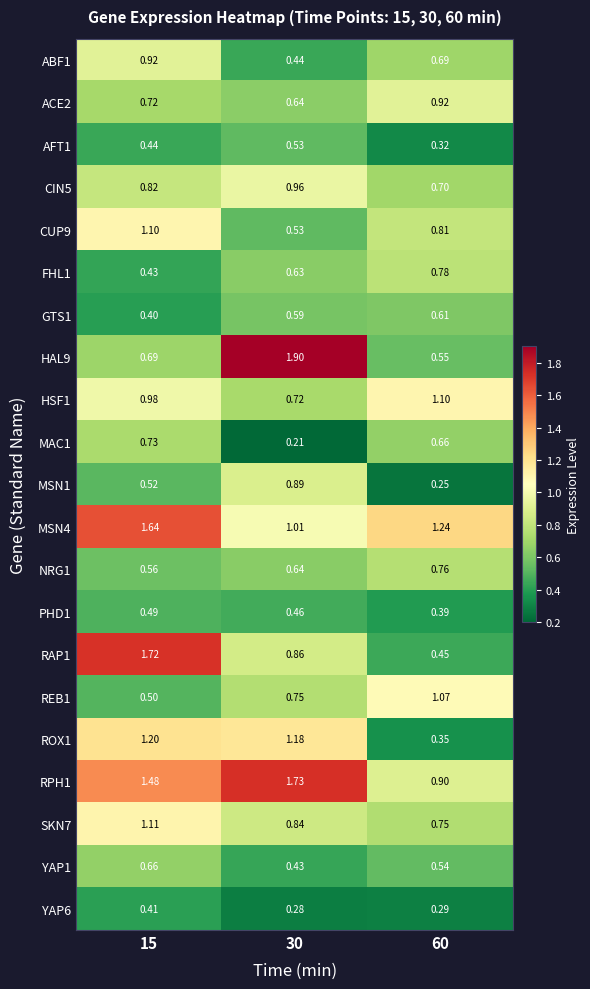

Rank the series at 60 from highest to lowest value.

MSN4, HSF1, REB1, ACE2, RPH1, CUP9, FHL1, NRG1, SKN7, CIN5, ABF1, MAC1, GTS1, HAL9, YAP1, RAP1, PHD1, ROX1, AFT1, YAP6, MSN1